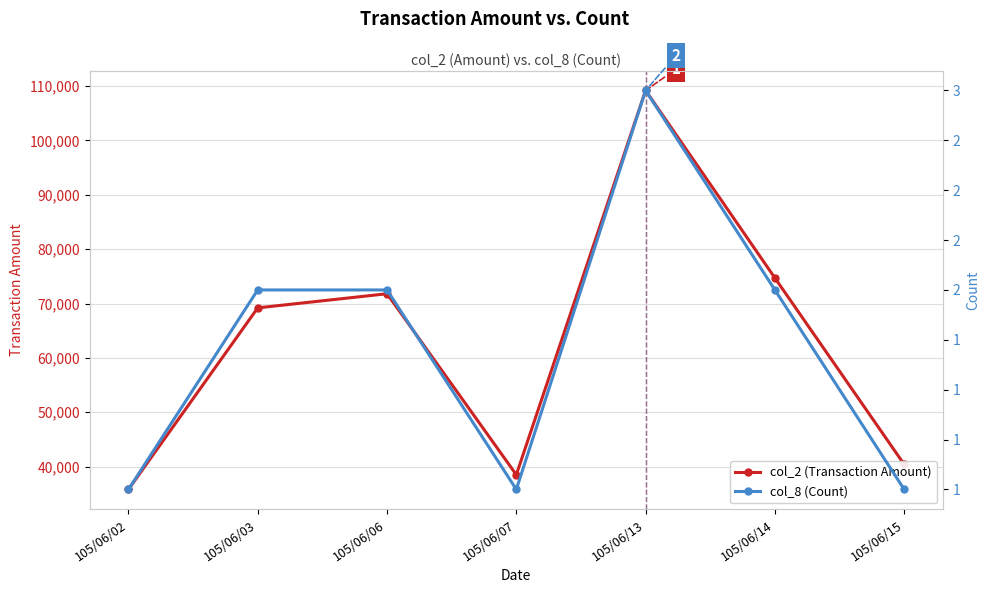

Which has a higher value, 105/06/03 or 105/06/06?

105/06/06